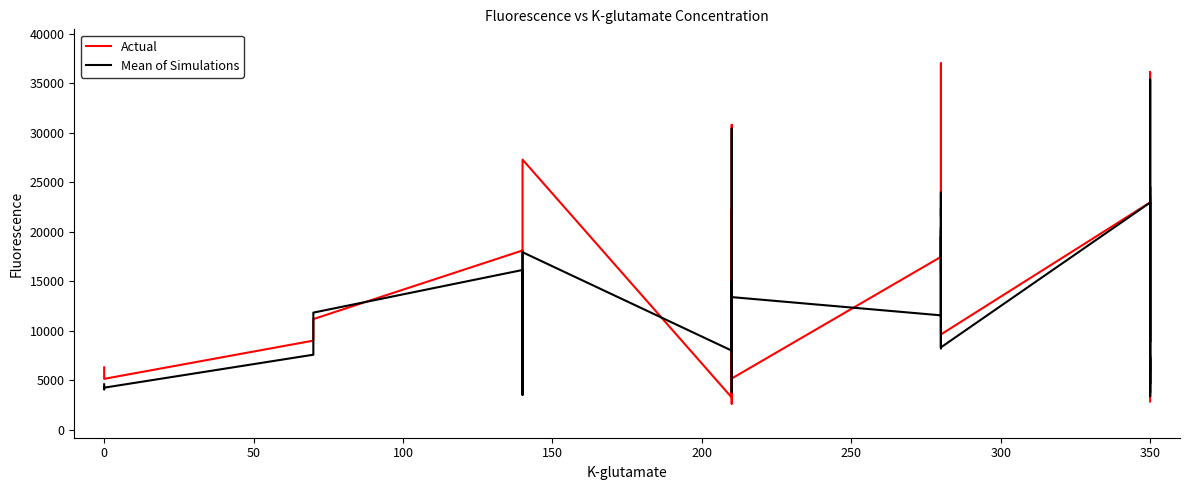

Reading left to right, extract all data points from this chart.

Actual: 6322.0	5226.0	5160.0	9022.0	11196.0	18125.0	8048.0	16034.0	3780.0	25935.0	27304.0	3278.0	30810.0	2652.0	13258.0	22265.0	5196.0	17481.0	20109.0	15814.0	22414.0	21552.0	37022.0	27675.0	17492.0	9646.0	22981.0	15313.0	5780.0	8700.0	36140.0	22786.0	23554.0	23438.0	21108.0	3385.0	5456.0	7498.0	5965.0	2873.0
Mean of Simulations: 4612.3	4098.0	4269.5	7598.3	11849.3	16154.7	7624.0	6013.8	3541.2	15484.5	17950.0	8011.8	30432.0	3801.2	8772.2	15004.5	13415.7	11574.7	23969.5	8236.7	9210.3	20447.8	17489.5	19517.0	16048.3	8339.5	22963.0	16627.0	4619.3	28705.7	35386.0	15230.7	8886.5	15969.2	24548.0	3765.2	7279.8	5260.3	4915.3	3419.0